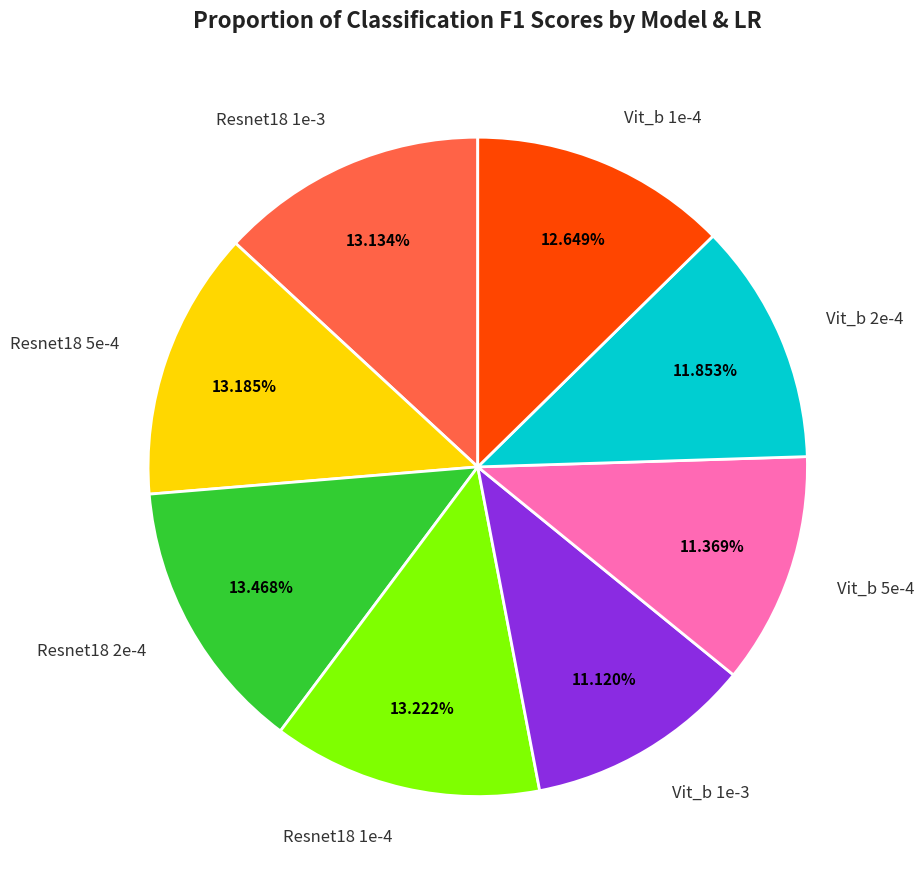

Is there a majority slice in this chart?

No